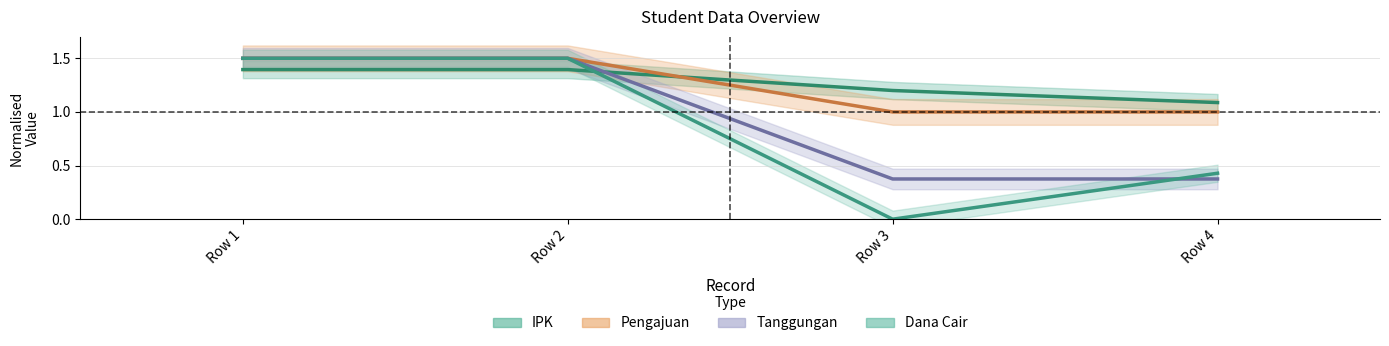

What is the difference between the second highest and minimum values in the Tanggungan series?

1.1